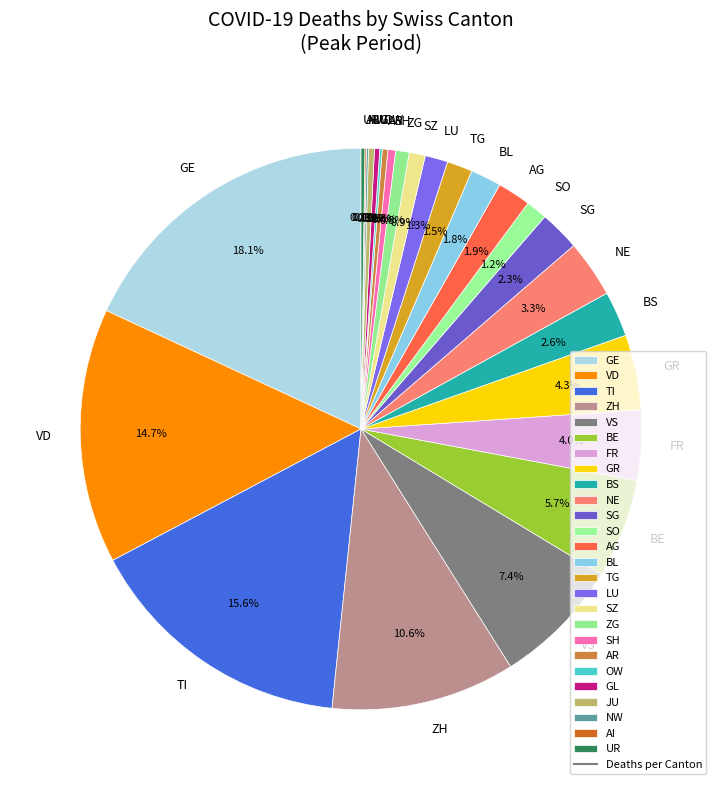

What is the largest slice in the pie chart?

GE